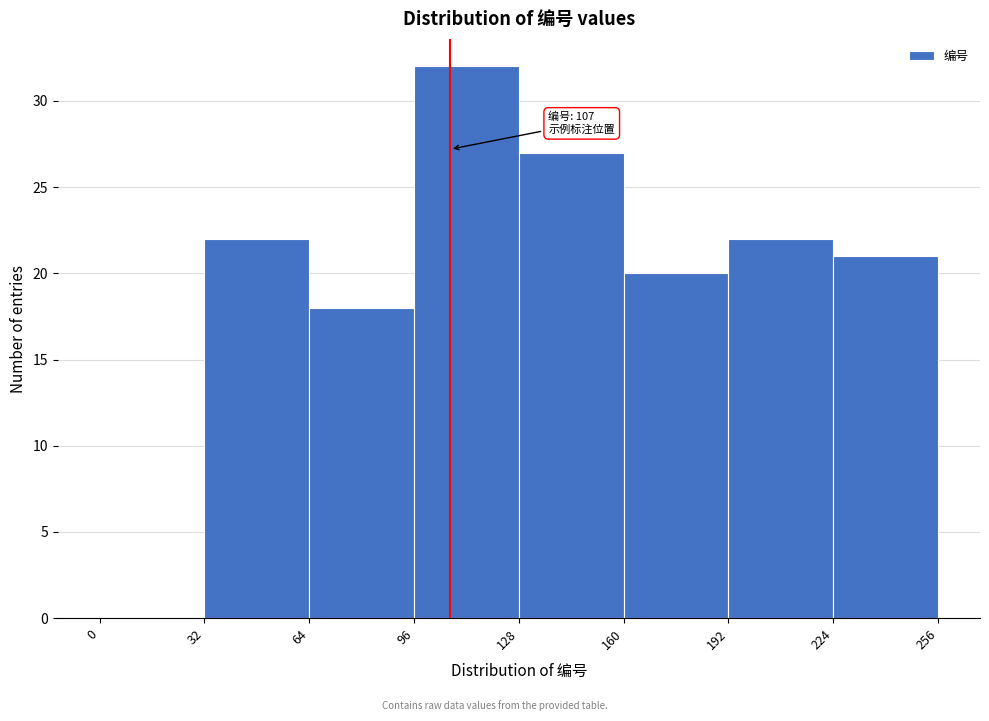

Over which range of the x-axis is the bar tallest?

96 to 128